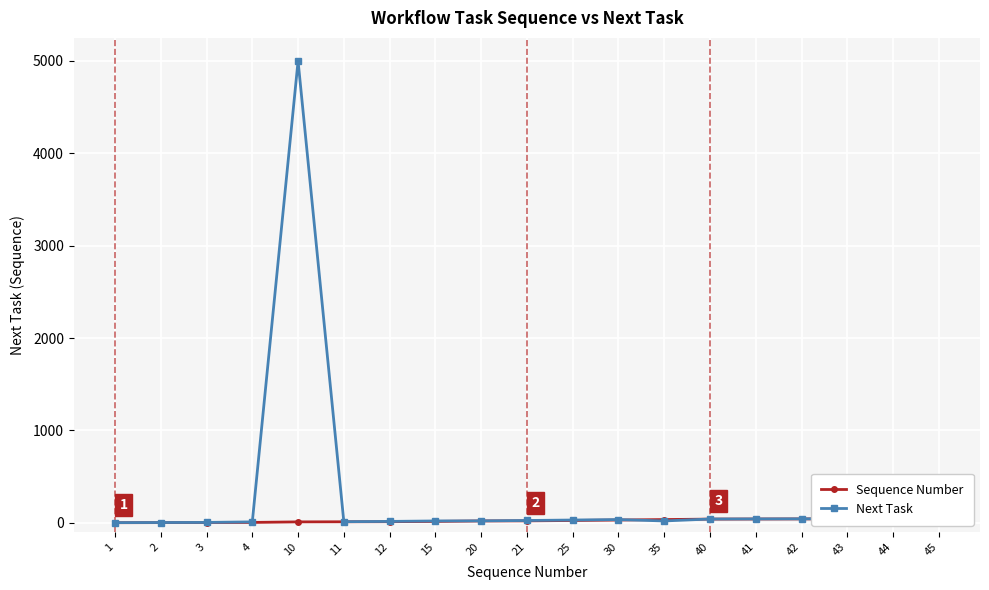

Between 40 and 3, which is larger?

40